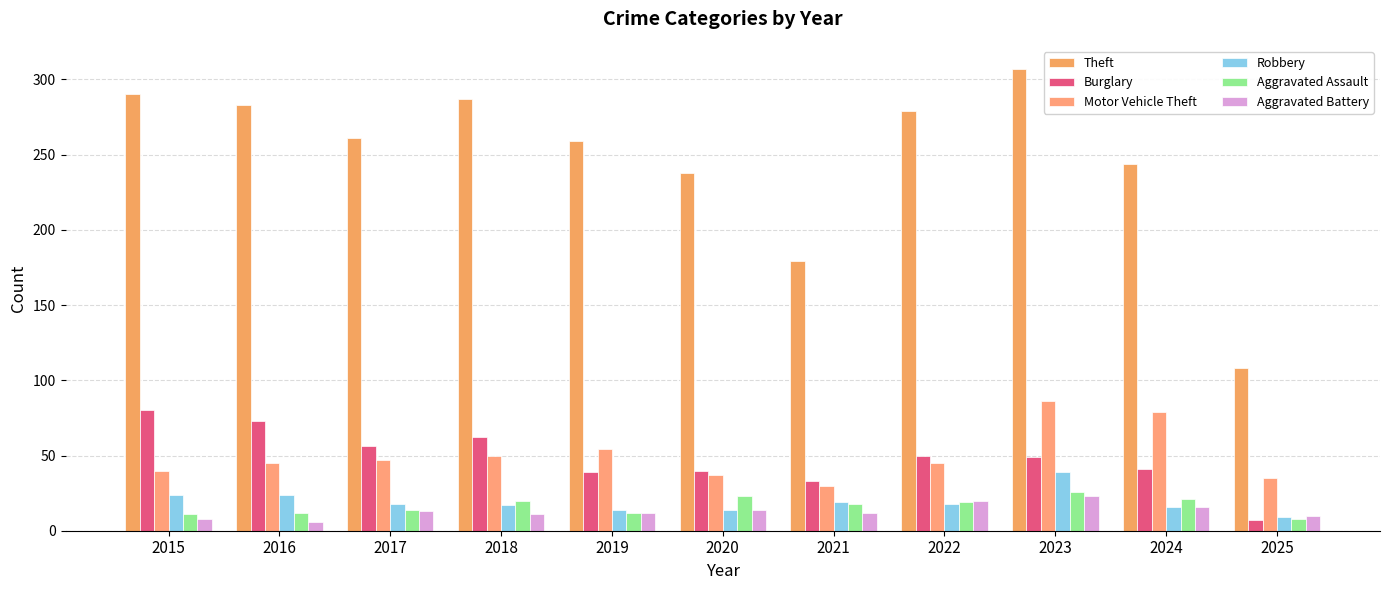

Are the bars horizontal?

No